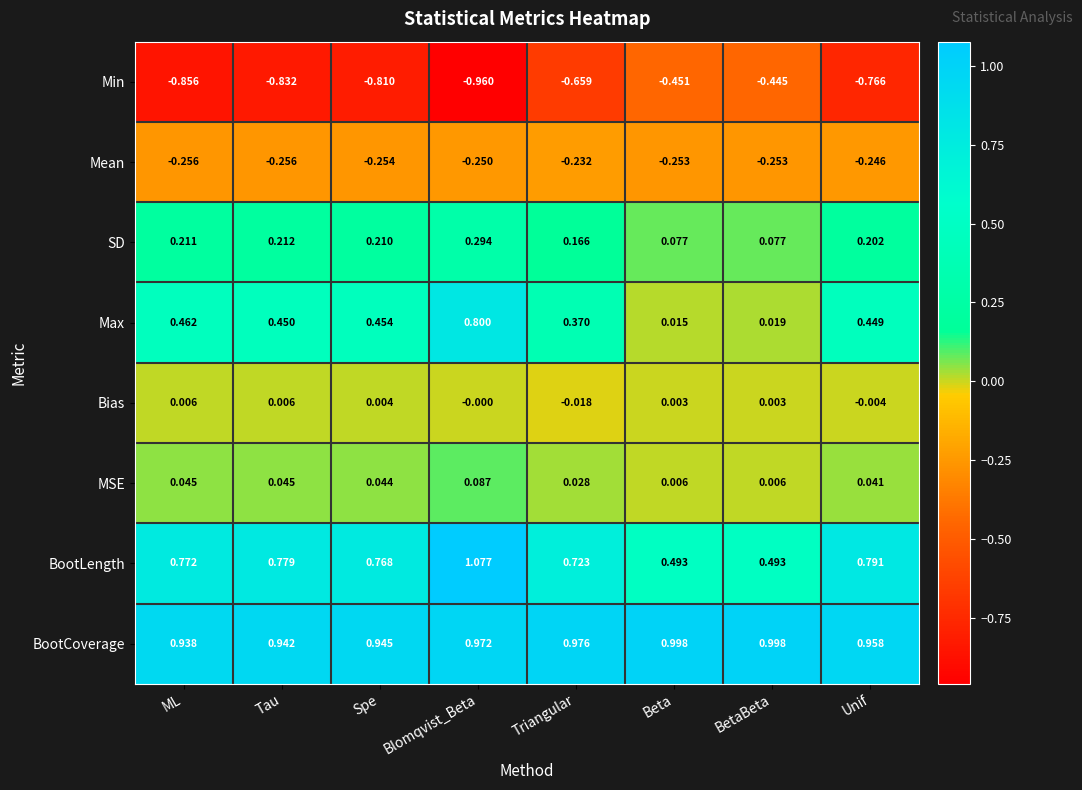

Which label corresponds to the largest value in the chart?

Blomqvist_Beta